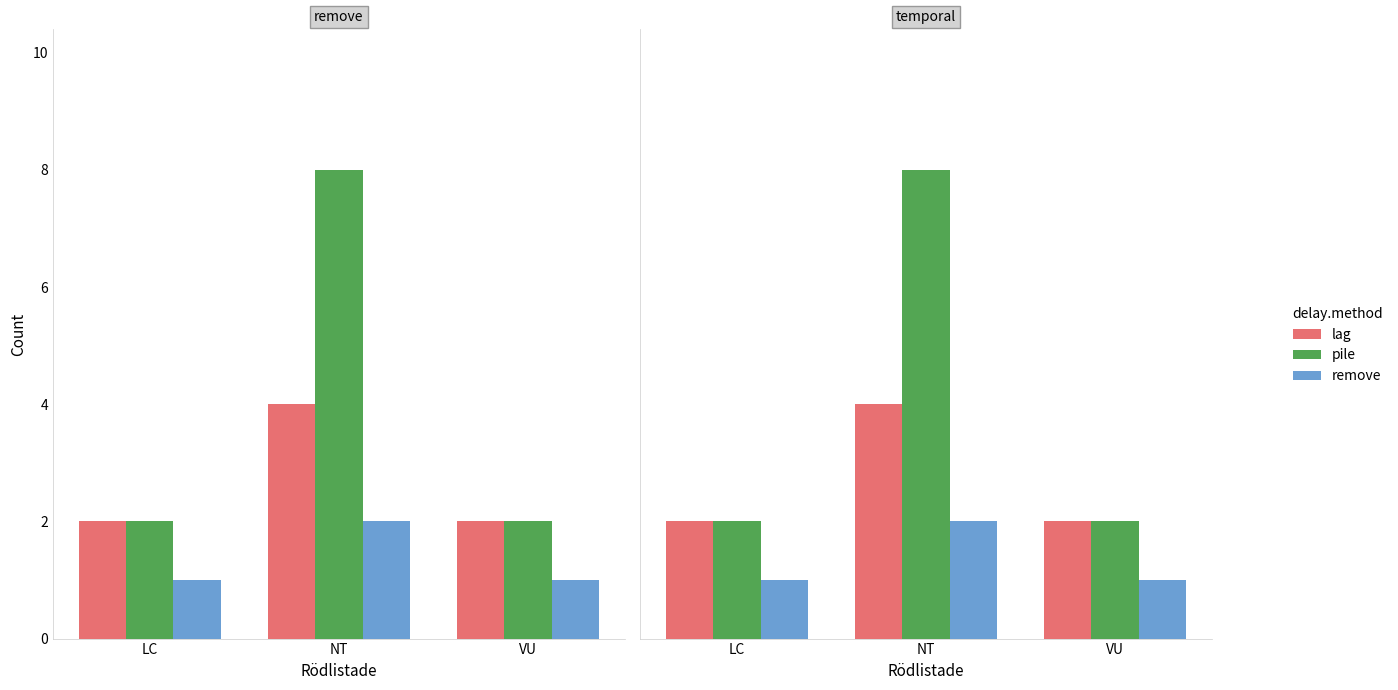

What is the label of the 1st bar from the right?

VU